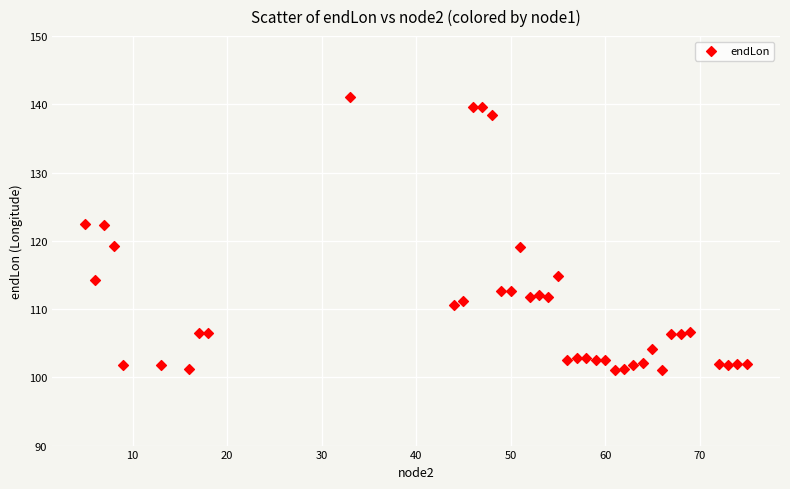

What is the range of X values (max minus min)?

70.0